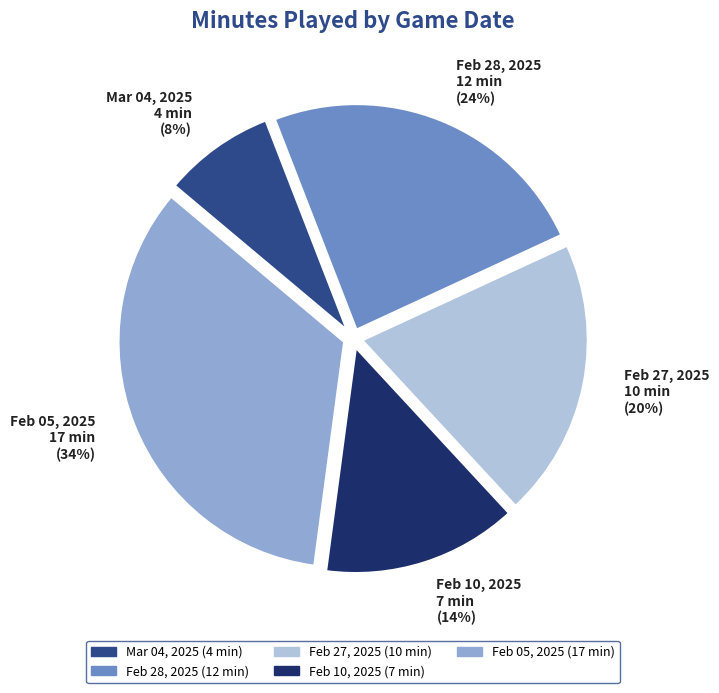

Which has a higher value, Feb 10, 2025 or Mar 04, 2025?

Feb 10, 2025